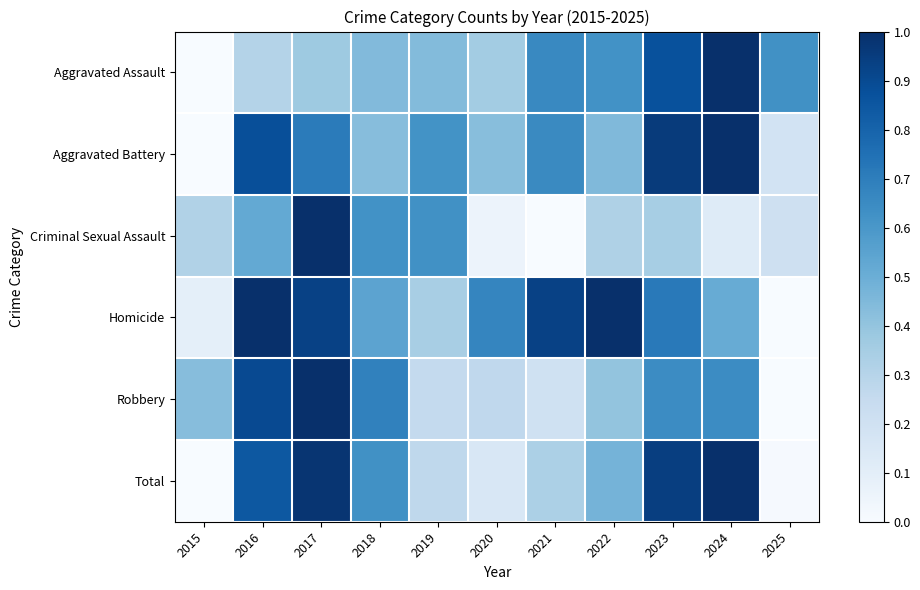

Which has a higher value, 2019 or 2017?

2019